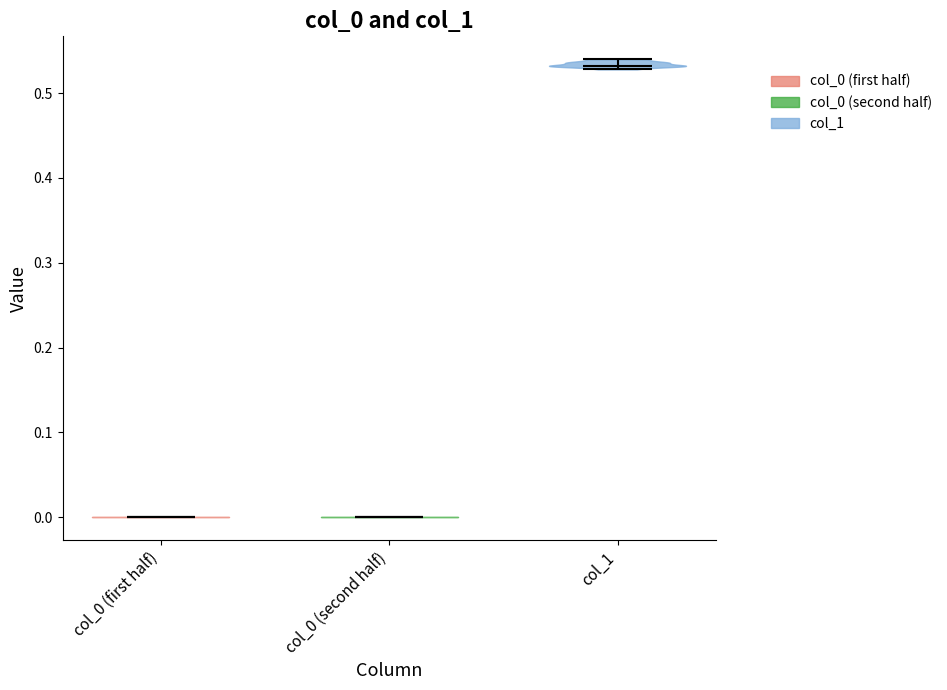

Reading left to right, read every violin against the y-axis: where its median line is, and the lowest and highest points it reaches. The values are not printed on the chart, so give them approximately, as read against the axis.

col_0 (first half): median line 0.00, lowest point 0.00, highest point 0.00
col_0 (second half): median line 0.00, lowest point 0.00, highest point 0.00
col_1: median line 0.53, lowest point 0.53, highest point 0.54